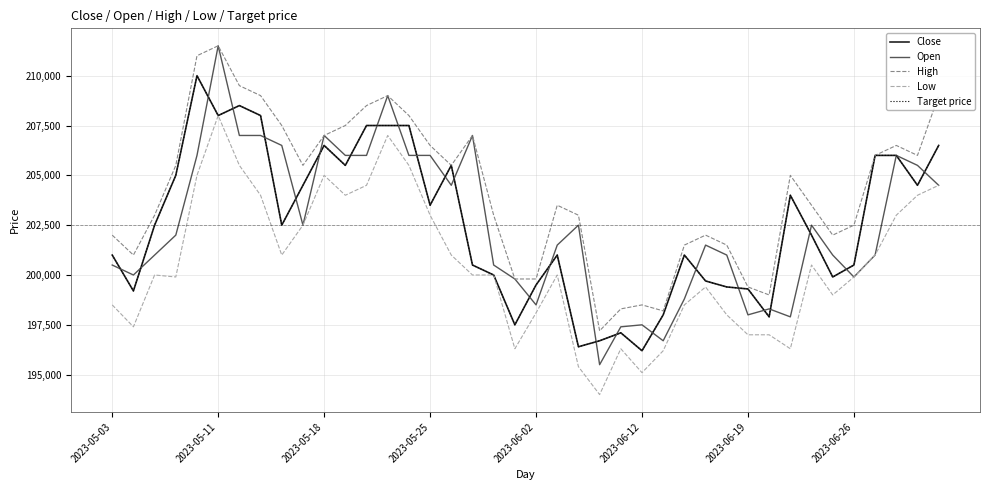

Is this an area chart (filled region under the line)?

No